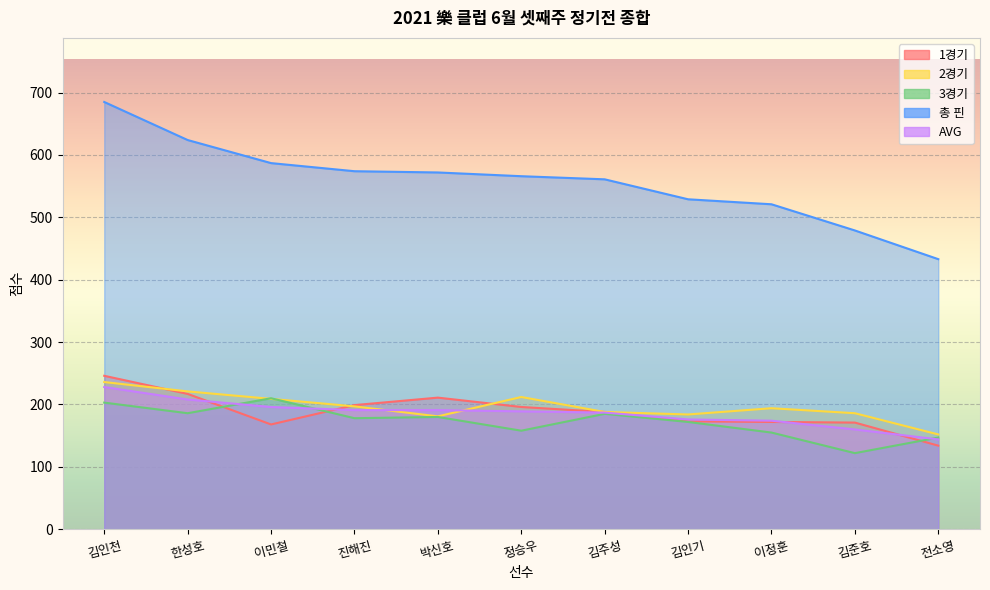

At how many categories does at least one series exceed 359?

11